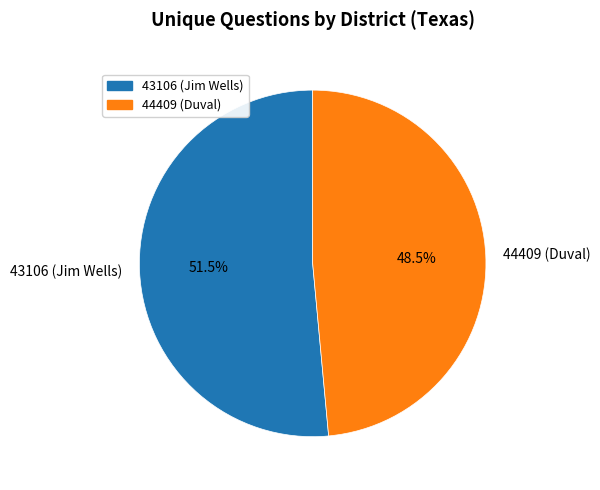

What portion of the pie excludes 44409 (Duval)?

51.5%